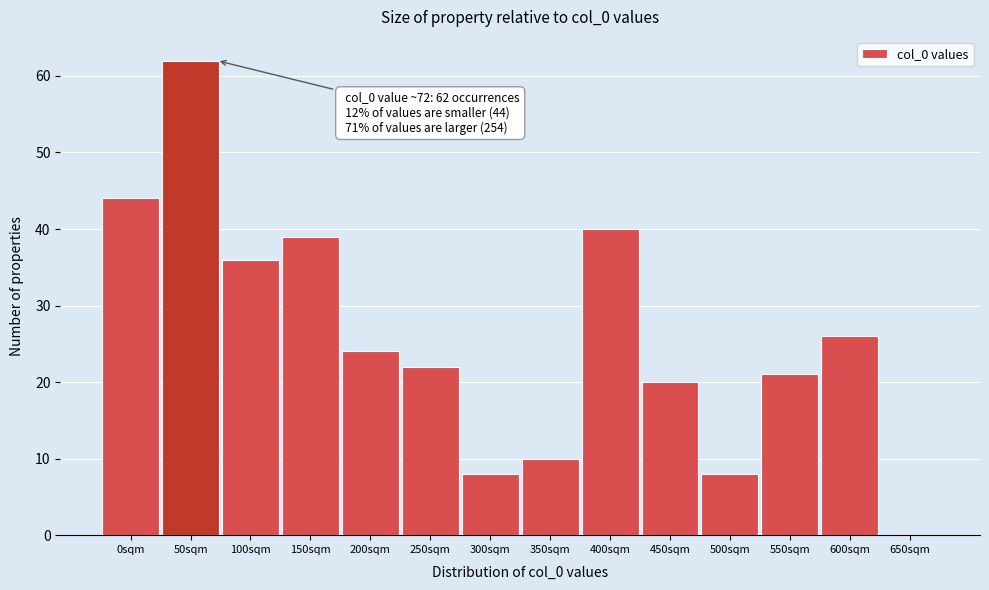

Reading left to right, extract all data points from this chart.

0sqm=44	50sqm=62	100sqm=36	150sqm=39	200sqm=24	250sqm=22	300sqm=8	350sqm=10	400sqm=40	450sqm=20	500sqm=8	550sqm=21	600sqm=26	650sqm=0